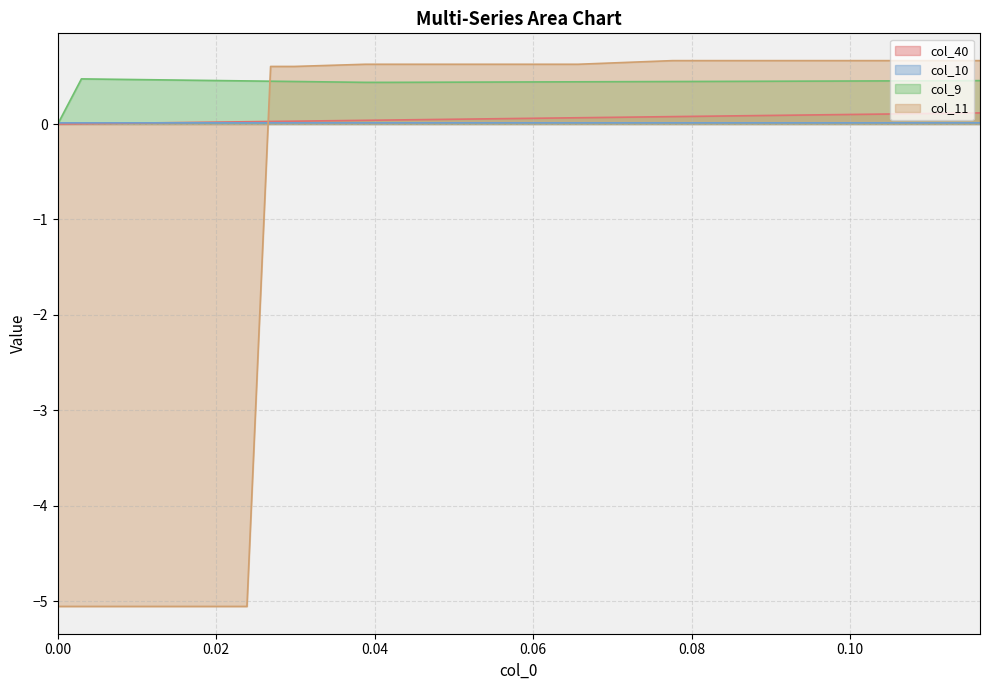

True or false: col_10 and col_40 cross at least once.

True